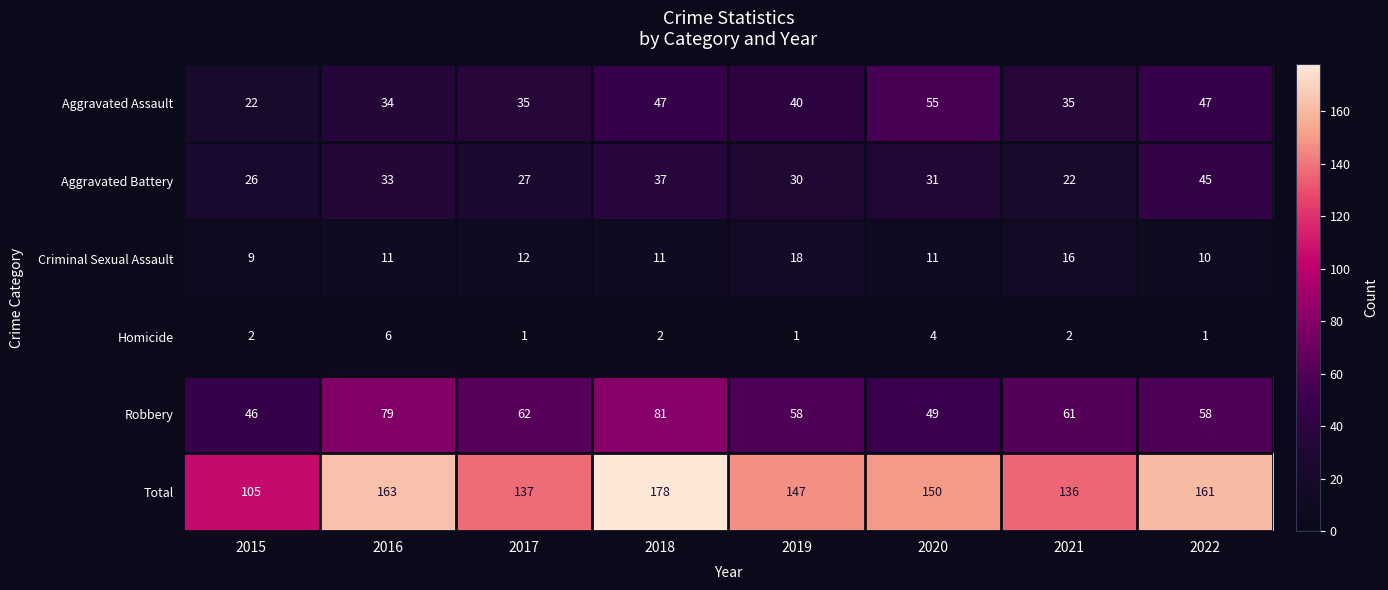

Between 2017 and 2021, which series saw the biggest shift?

Aggravated Battery